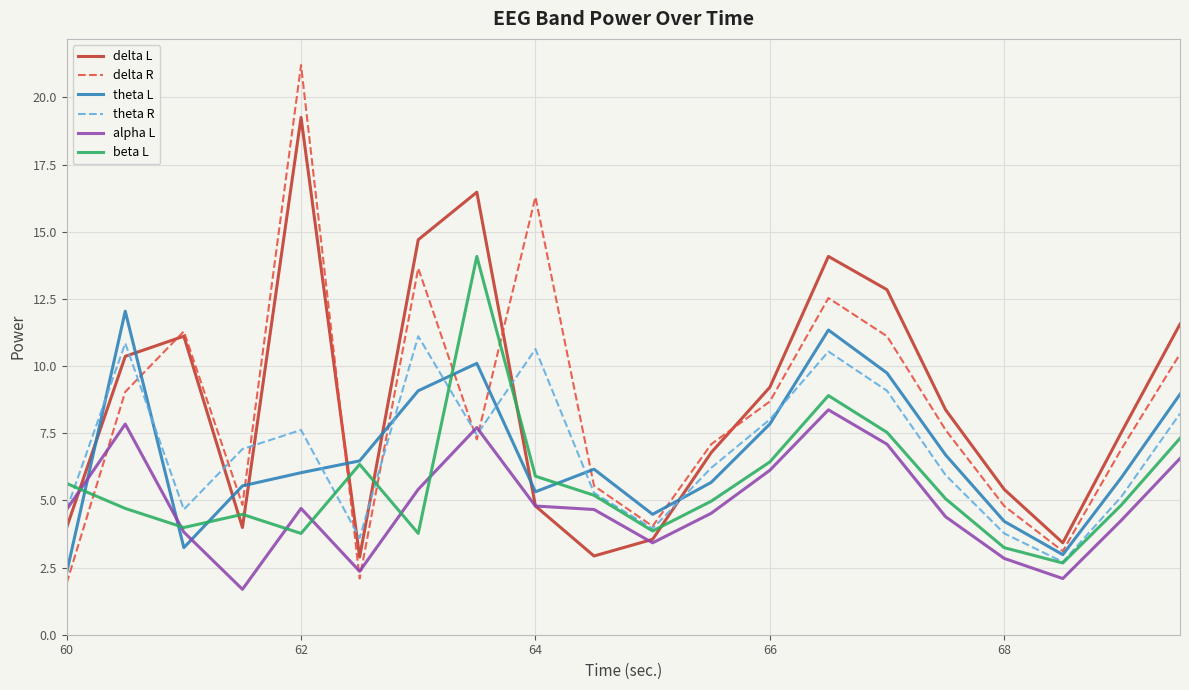

Rank the series by their maximum value, from highest to lowest.

delta R, delta L, beta L, theta L, theta R, alpha L